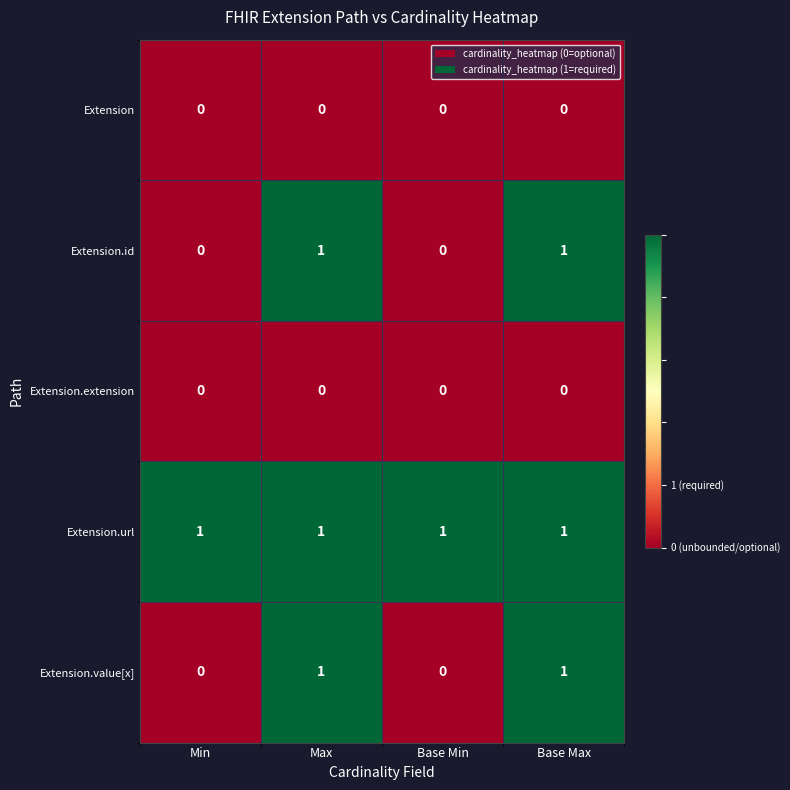

What is the total value across all series at Max?

3